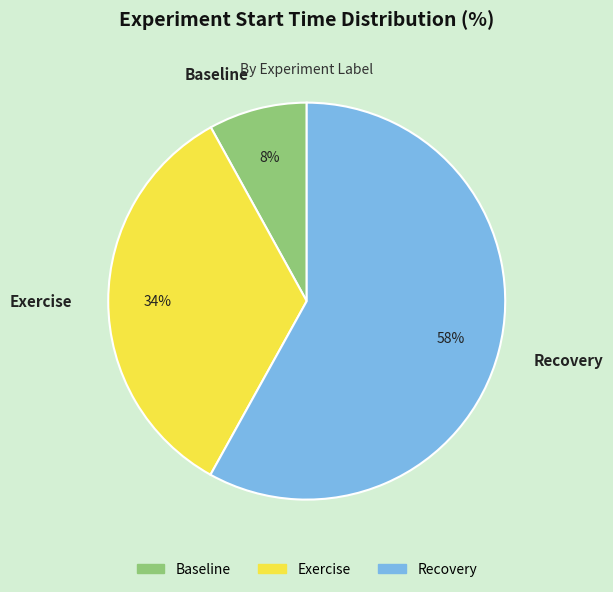

The Recovery slice represents 65% of the pie. True or false?

False